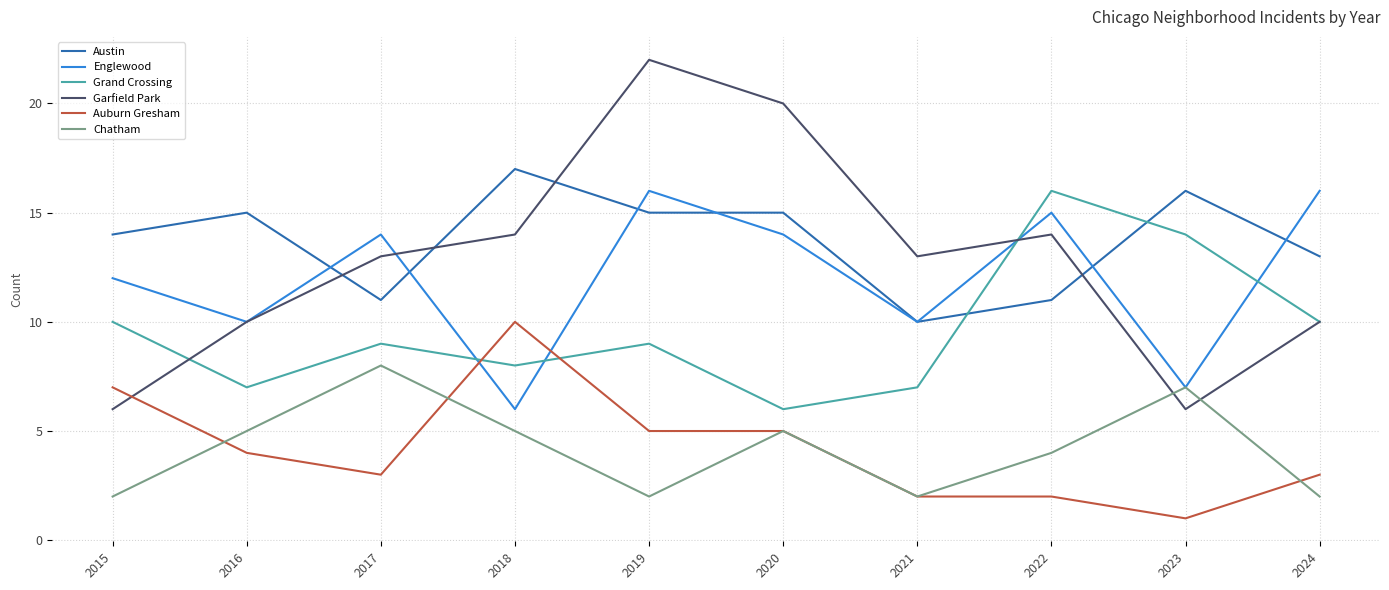

Does the chart have visible grid lines?

Yes